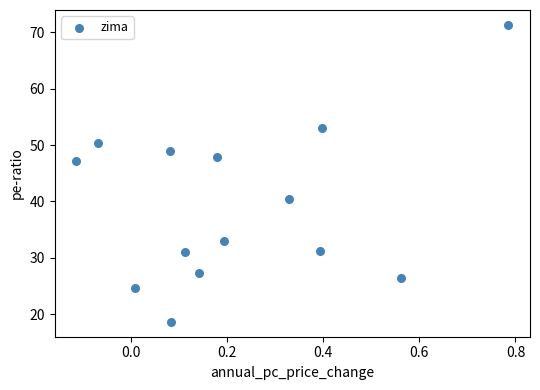

What is the range of Y values (max minus min)?

52.6